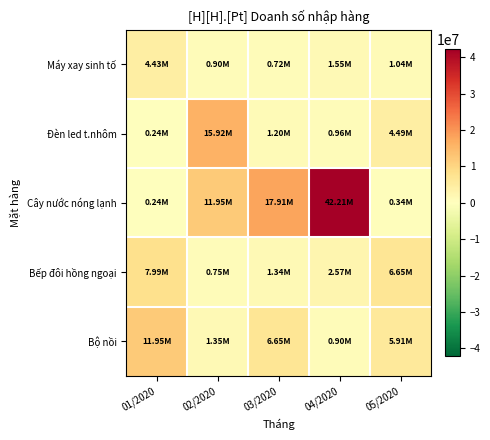

At which category is the sum across all series the highest?

04/2020